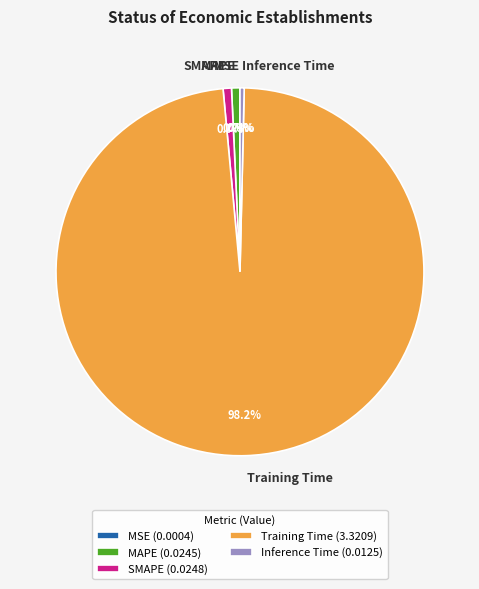

Which slice is the largest?

Training Time